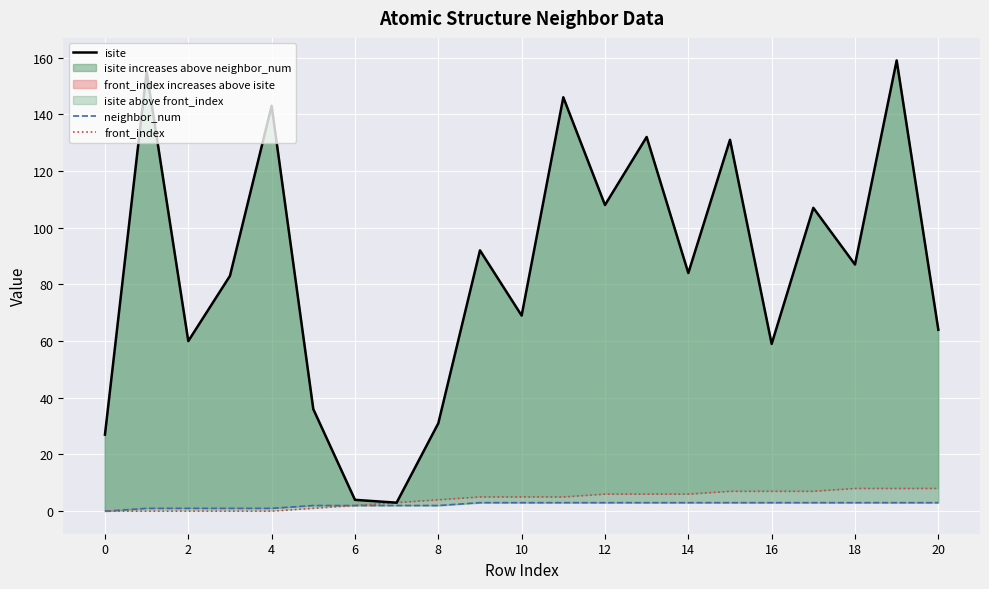

Read the isite value at 14, to the nearest 50.

100